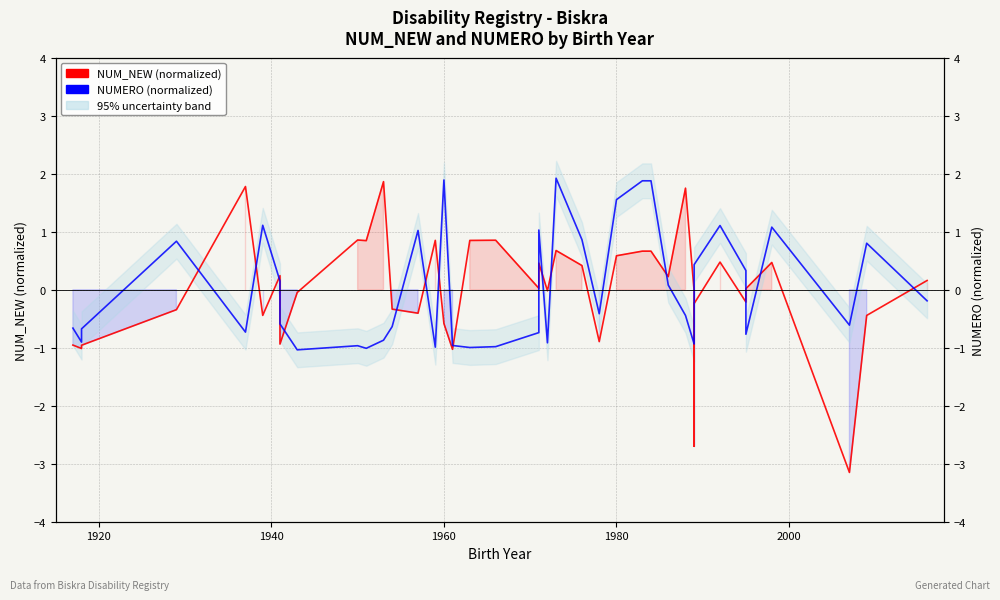

After their last crossing, which series has the higher values: NUM_NEW (normalized) or NUMERO (normalized)?

NUM_NEW (normalized)